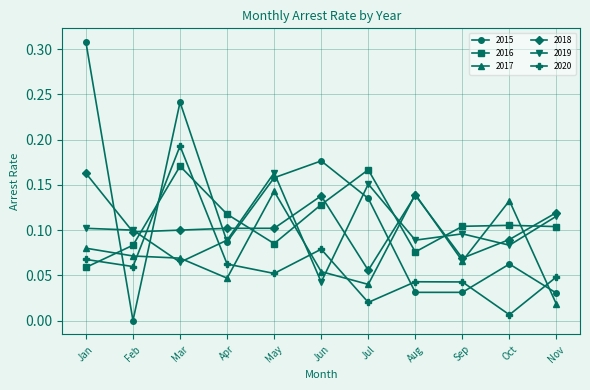

How many times do 2019 and 2020 cross each other?

4